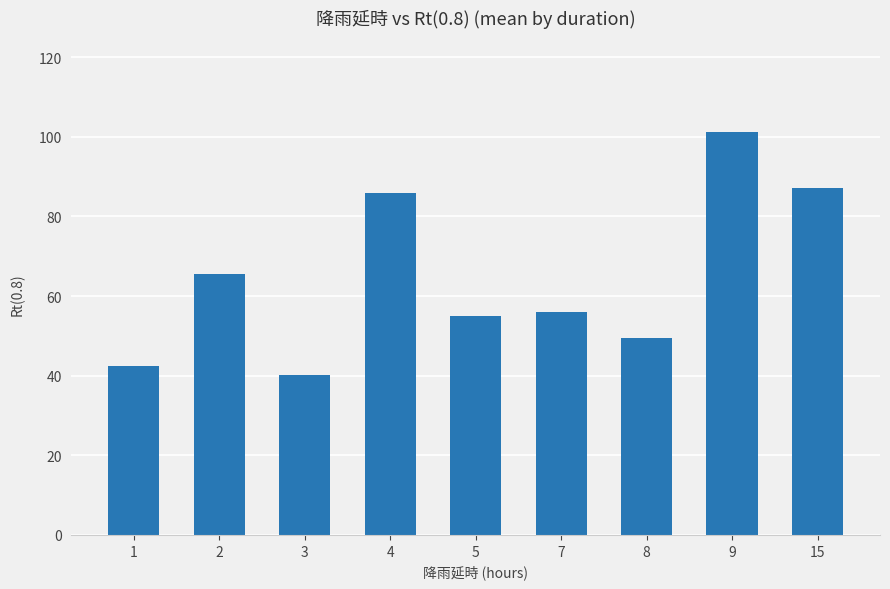

Between 15 and 8, which is larger?

15